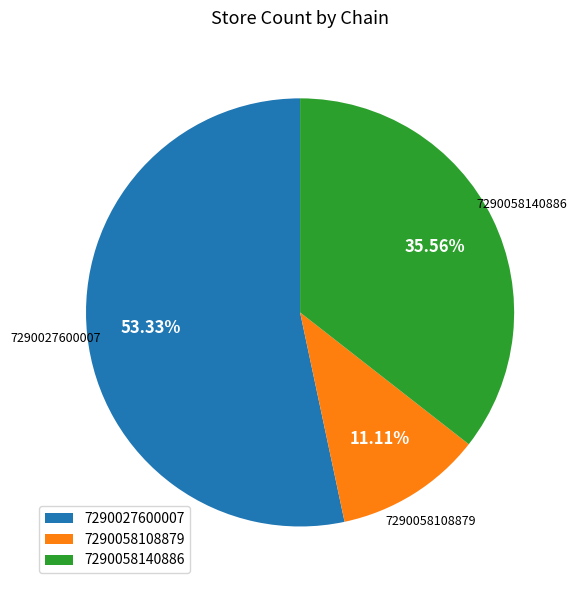

The 7290058140886 slice represents 36% of the pie. True or false?

True